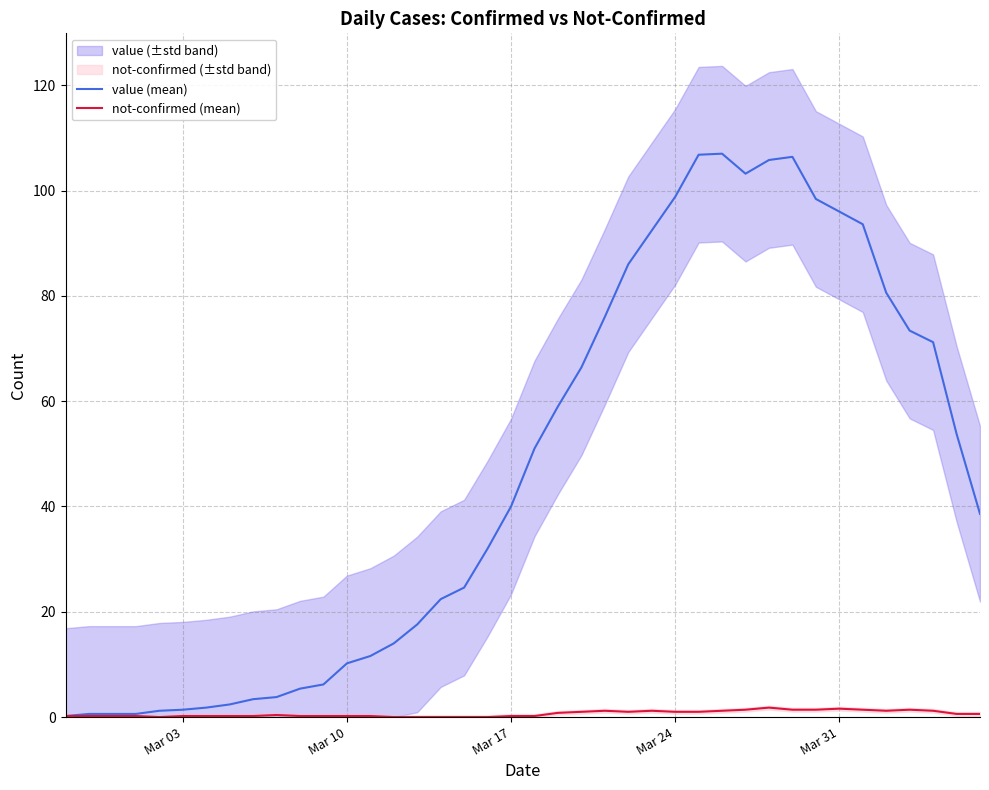

The not-confirmed (mean) series shows 1.0 at Mar 24. True or false?

True